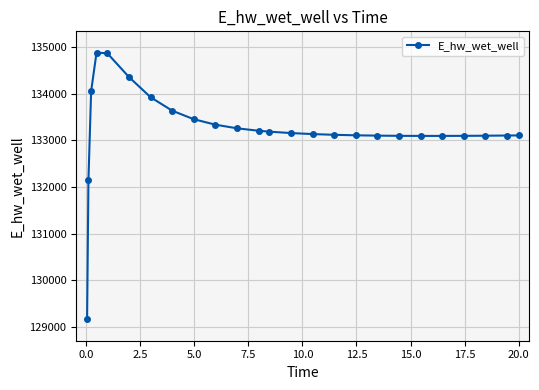

What is the greatest value displayed?

134878.7